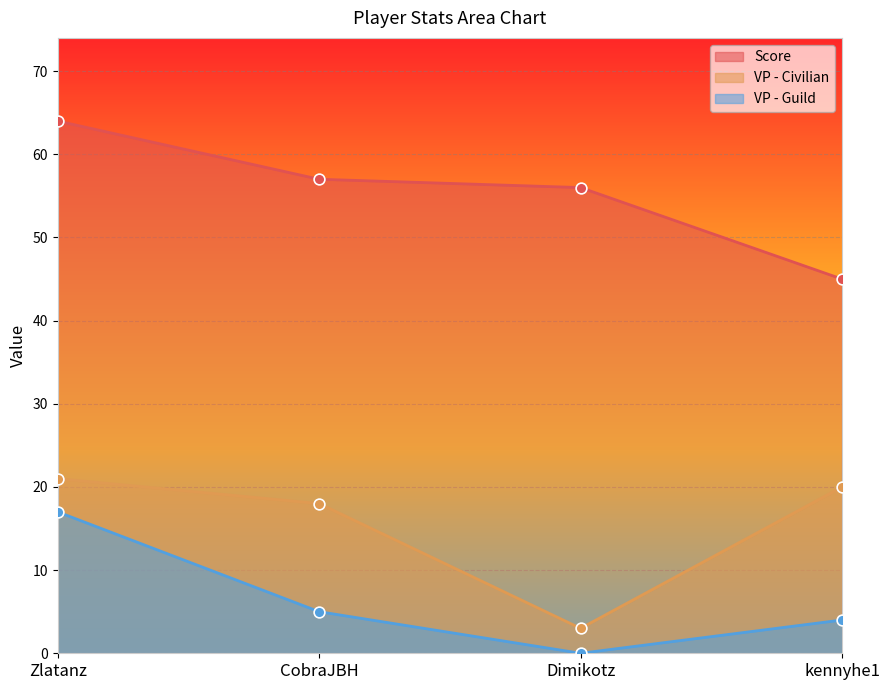

At which category is the sum across all series the highest?

Zlatanz